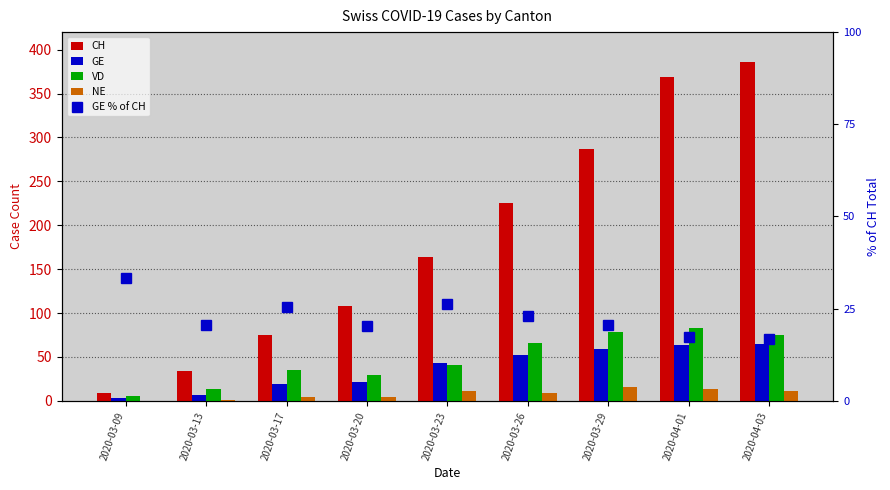

Read the VD value at 2020-04-01.

83.0